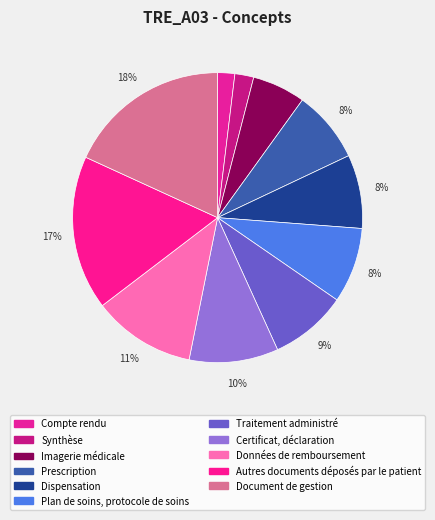

Count the number of slices in the pie.

11